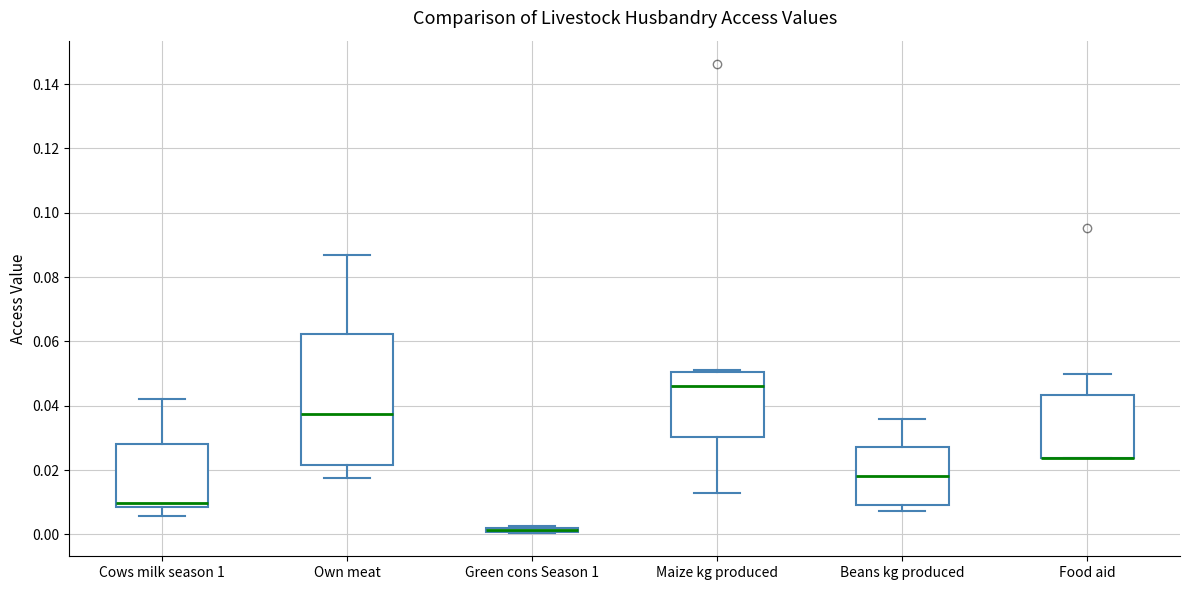

Where does the upper whisker of the box for Beans kg produced end on the y-axis? The values are not printed on the chart, so give them approximately, as read against the axis.

0.036